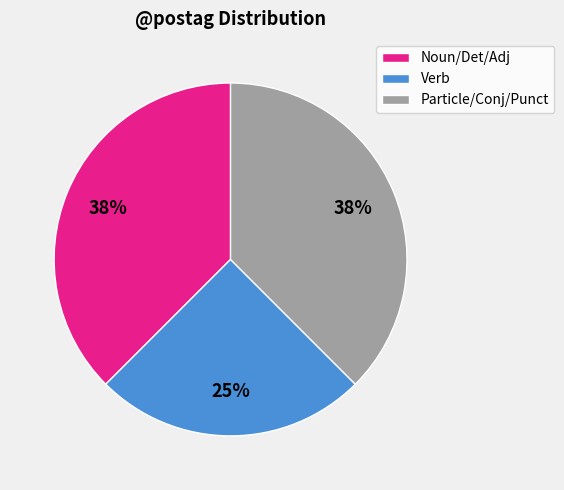

True or false: Particle/Conj/Punct accounts for 38% of the total.

True